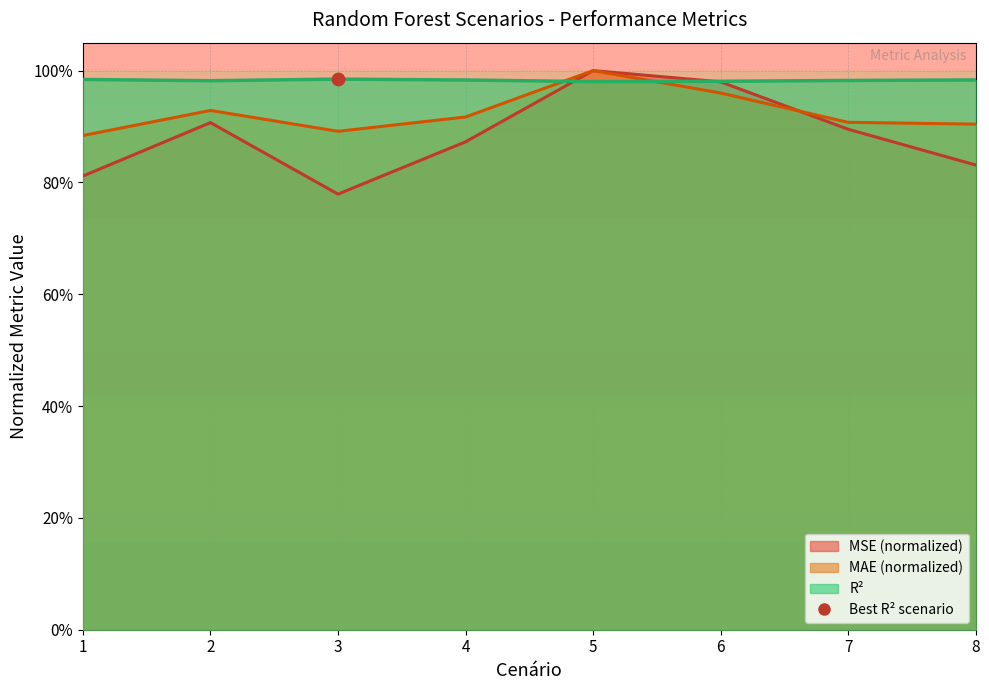

Which series has the largest Y range (max minus min)?

MSE